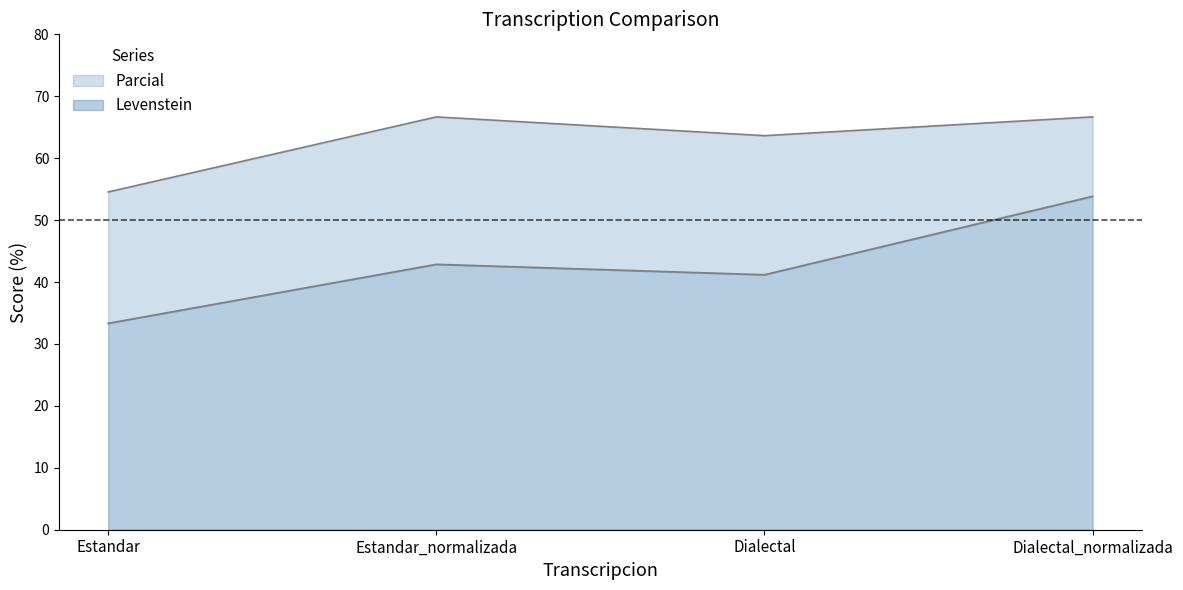

Rank the series at Dialectal_normalizada from lowest to highest value.

Levenstein, Parcial